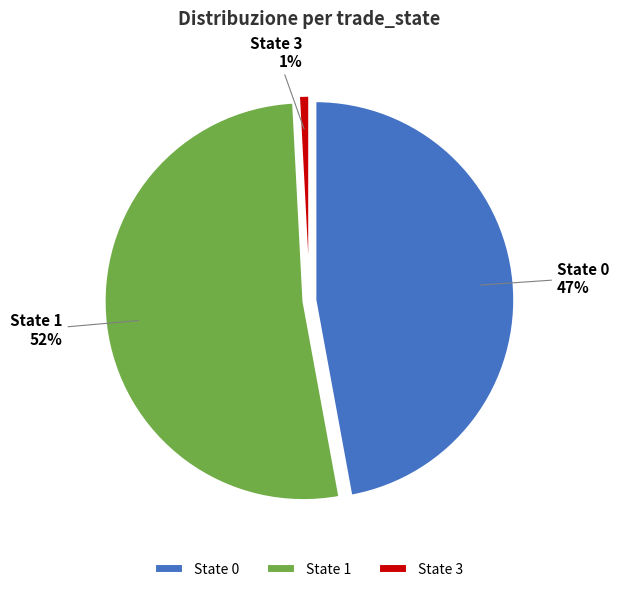

Is it true that 3 is 1% of the pie?

True